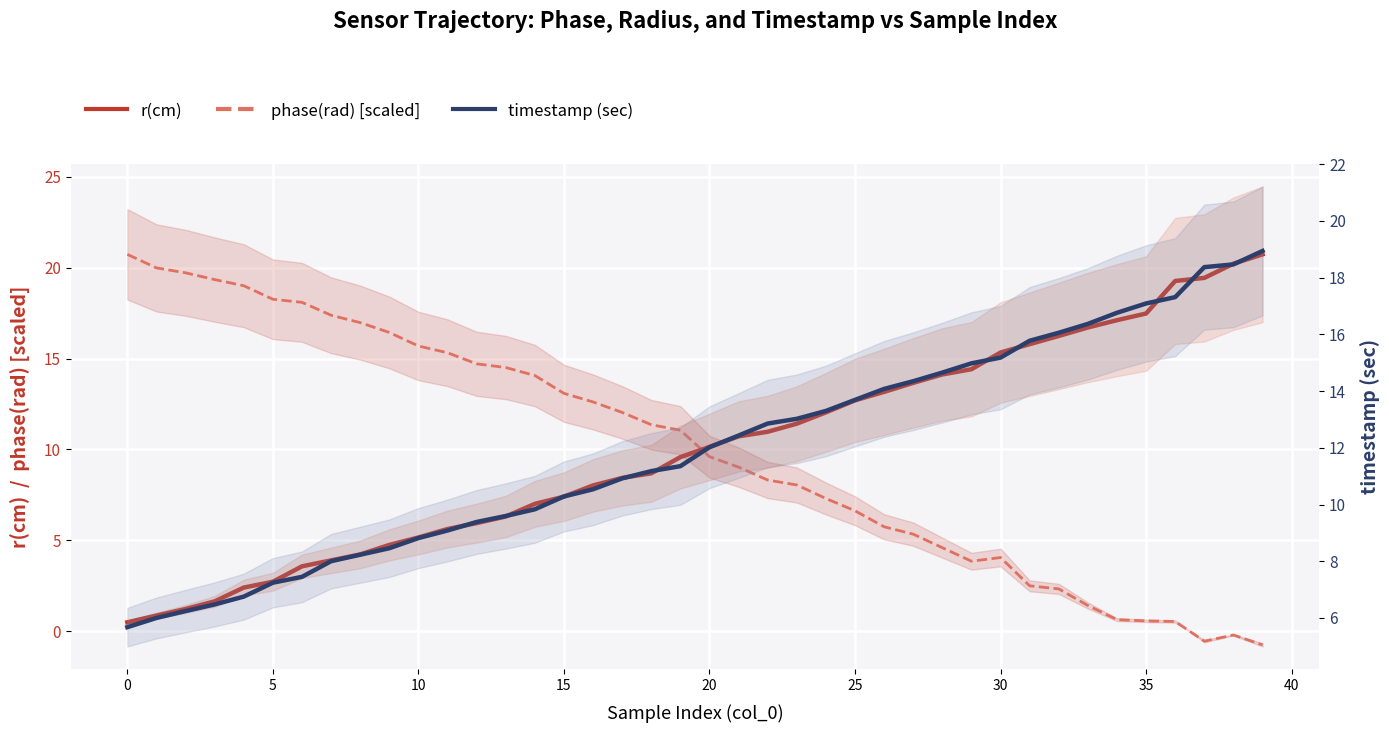

Which label corresponds to the largest value in the chart?

39